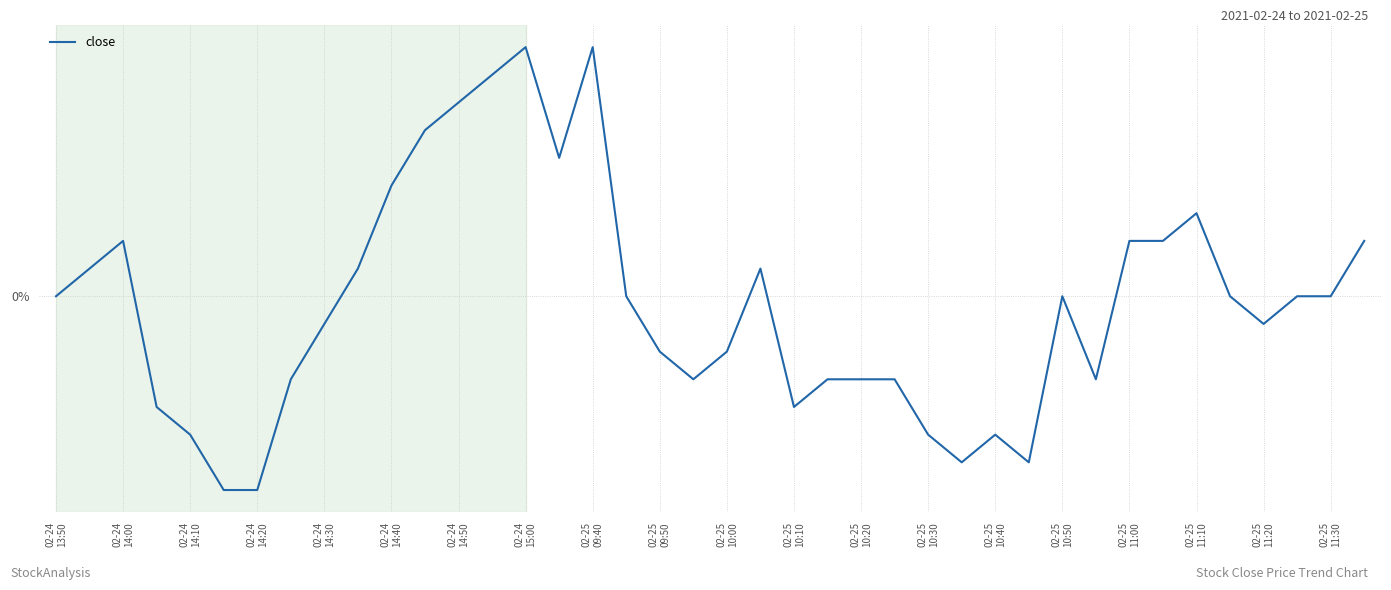

How many points are lower than both their immediate neighbors (excluding endpoints)?

7